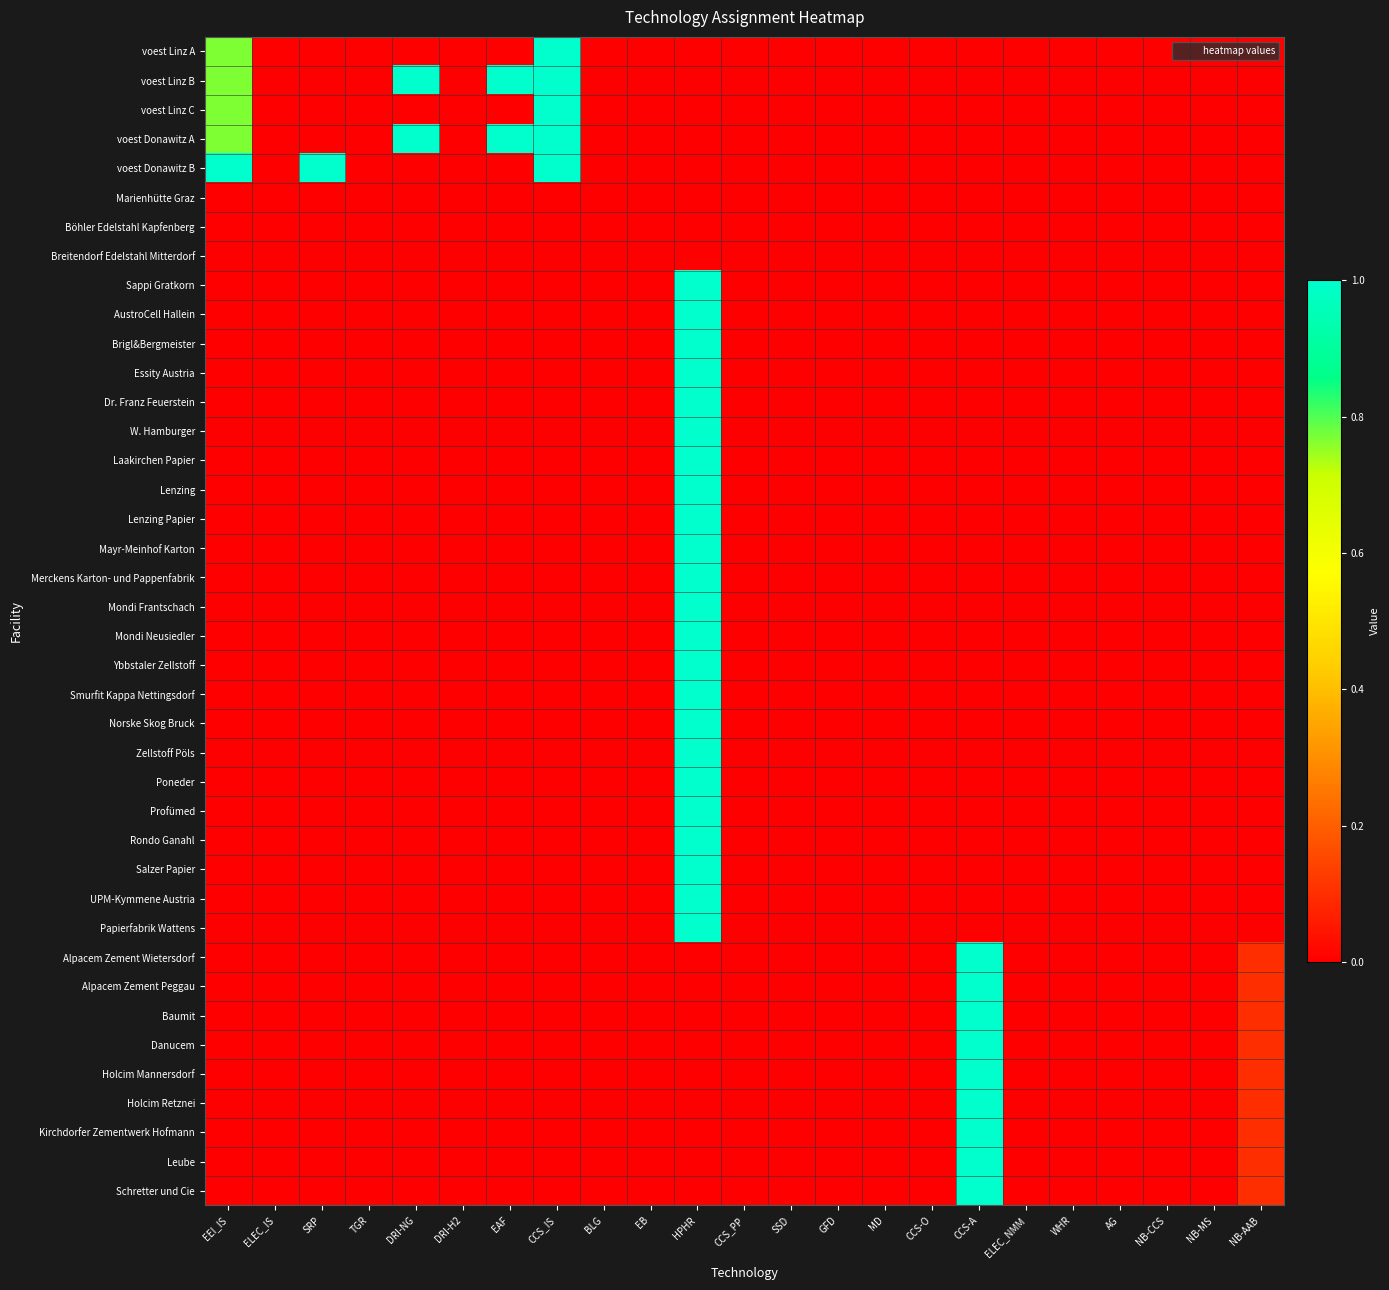

Which series has the largest range (max minus min)?

voest Linz A